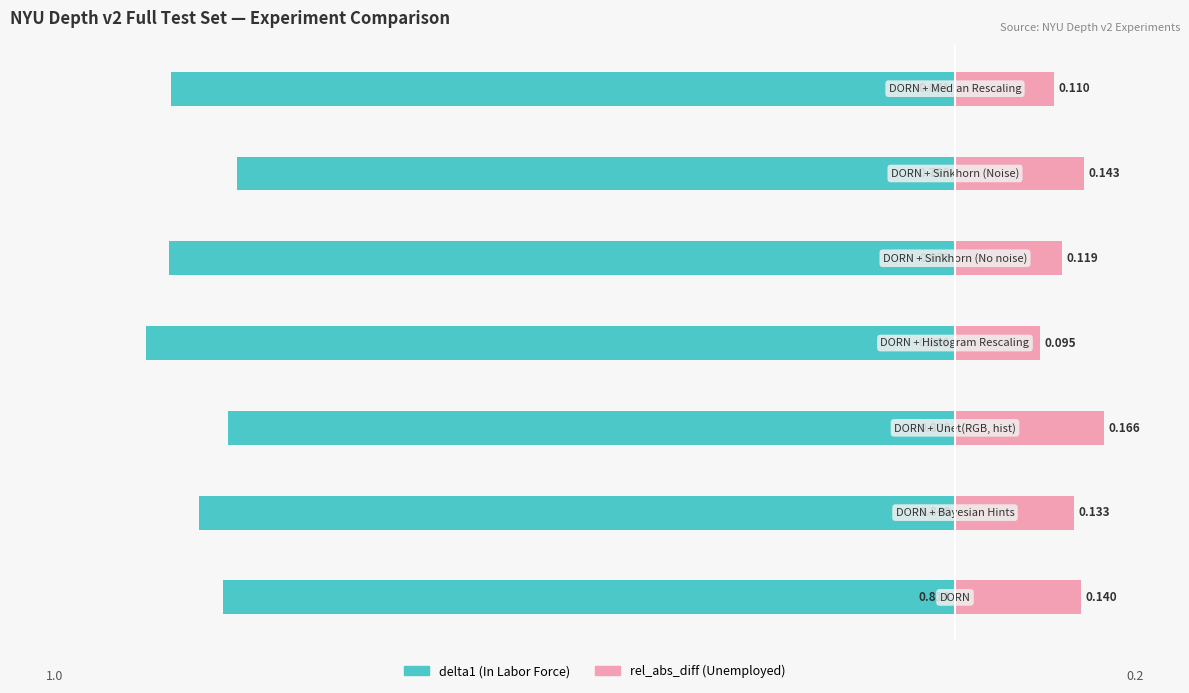

How many bars are there in total?

14